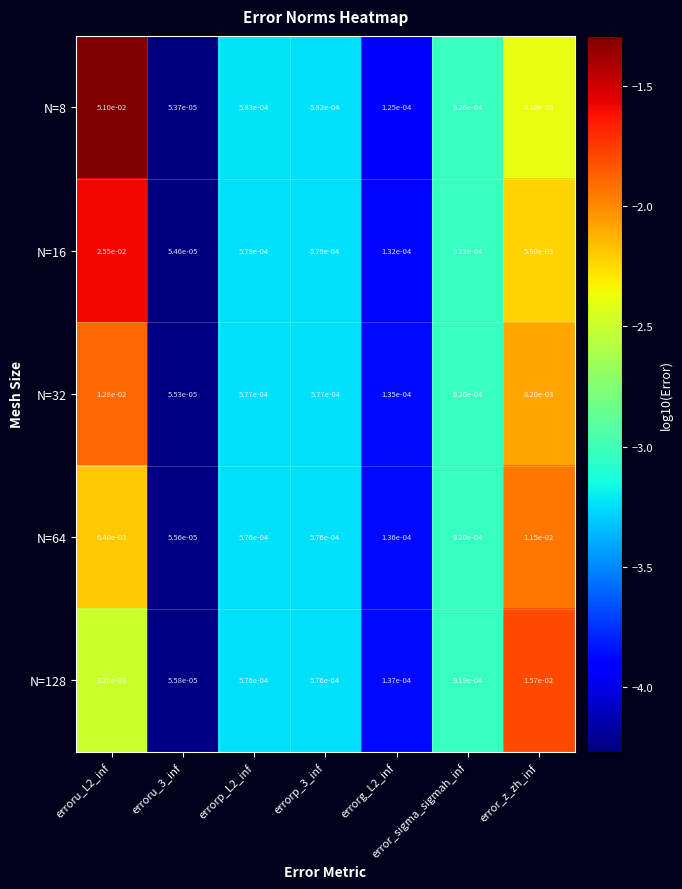

Is the value of N=32 at errorp_3_inf greater than the value of N=64 at error_z_zh_inf?

No